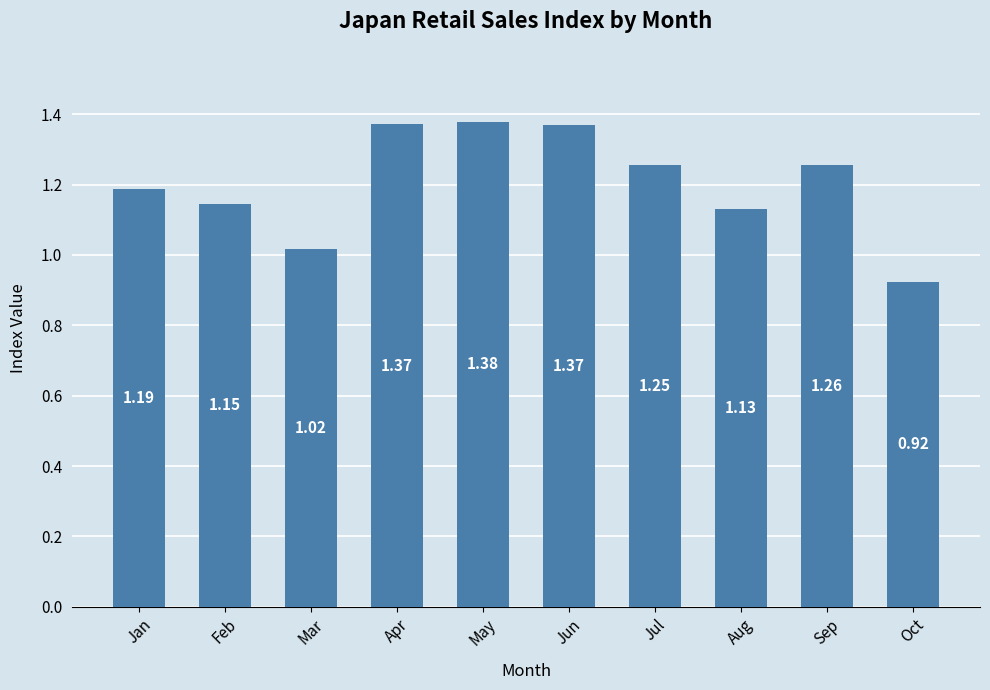

Between Oct and Mar, which is larger?

Mar